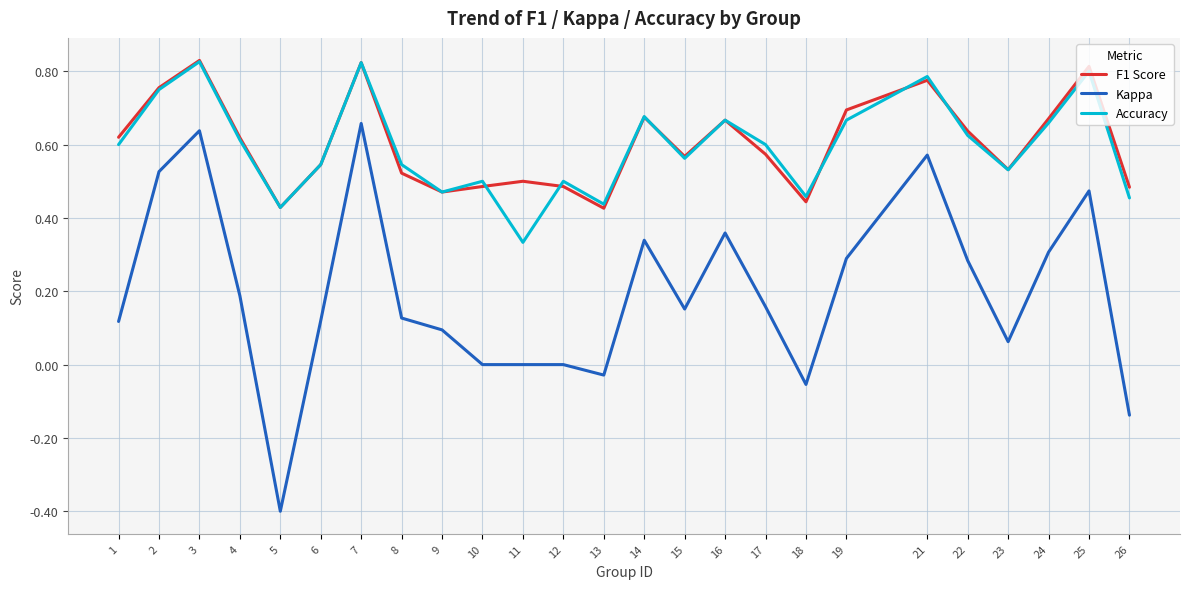

Count the number of categories in the chart.

25